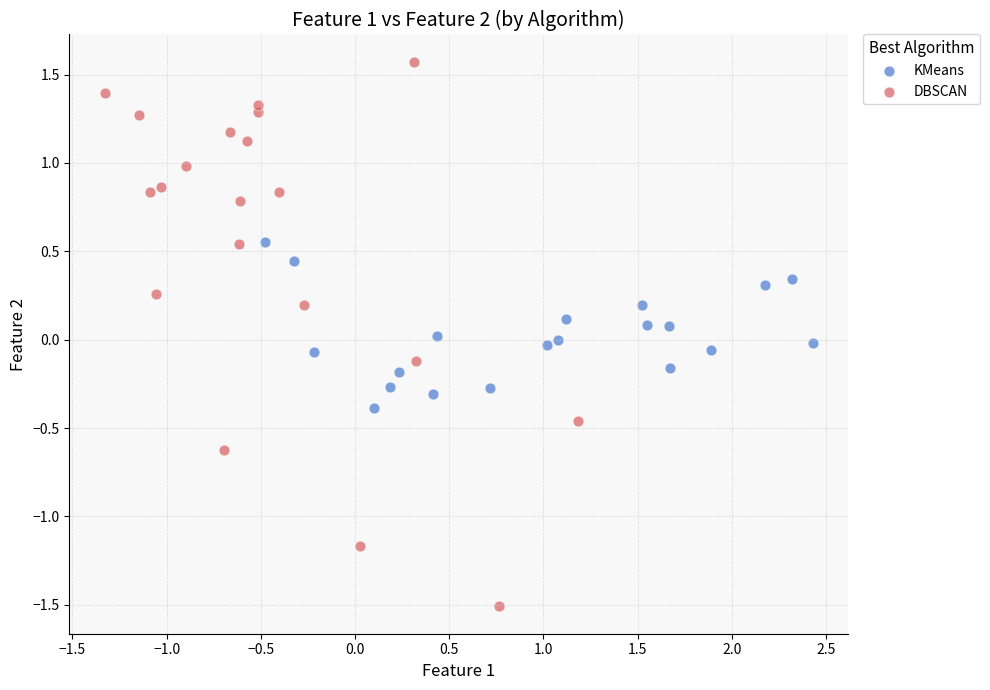

Which series reaches the minimum Y coordinate?

DBSCAN